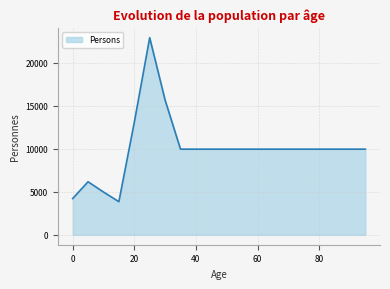

What is the maximum value shown in the chart?

22930.0